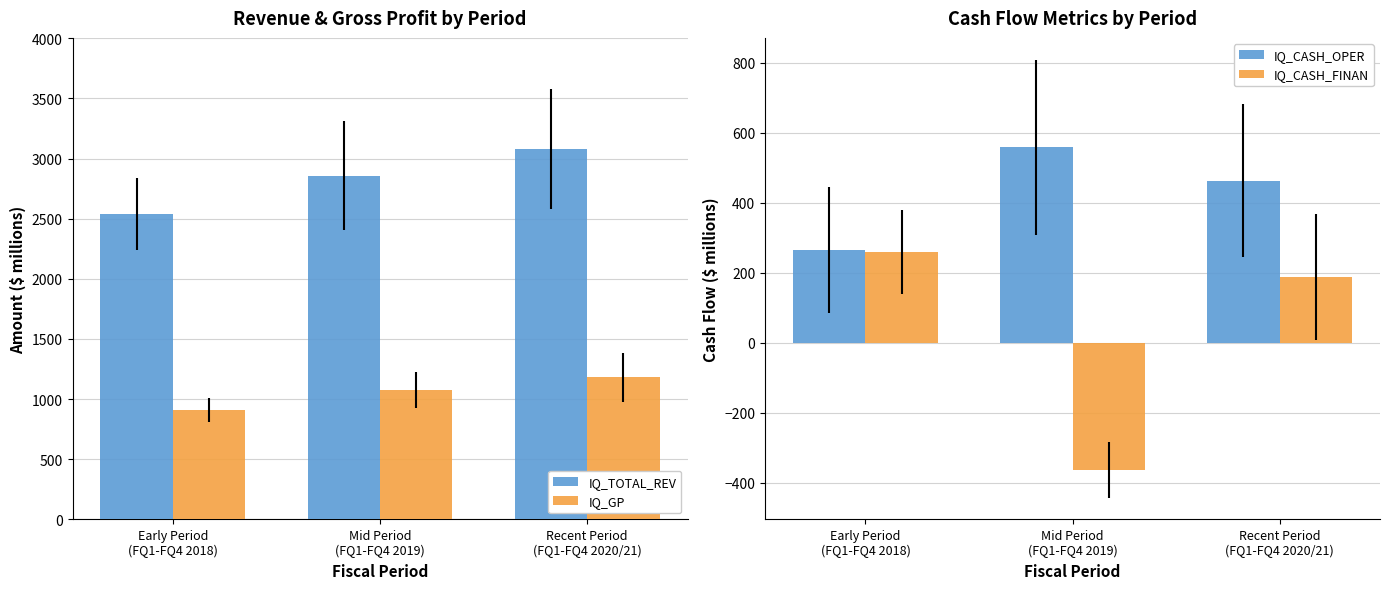

What is the difference between the IQ_CASH_FINAN values at Early Period
(FQ1-FQ4 2018) and Mid Period
(FQ1-FQ4 2019)?

621